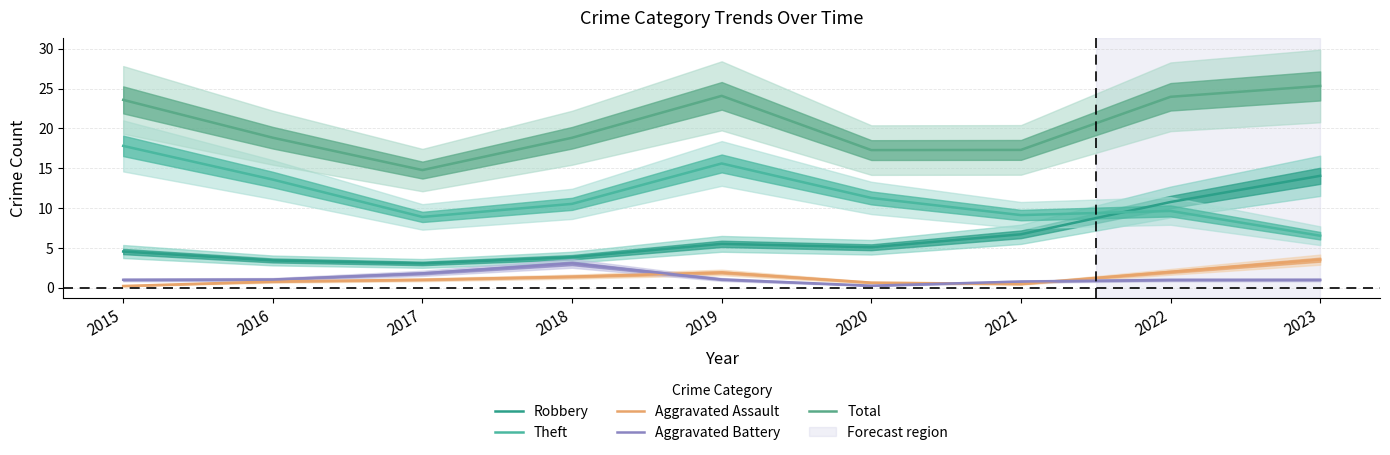

How many data points in Aggravated Assault are less than 1?

4